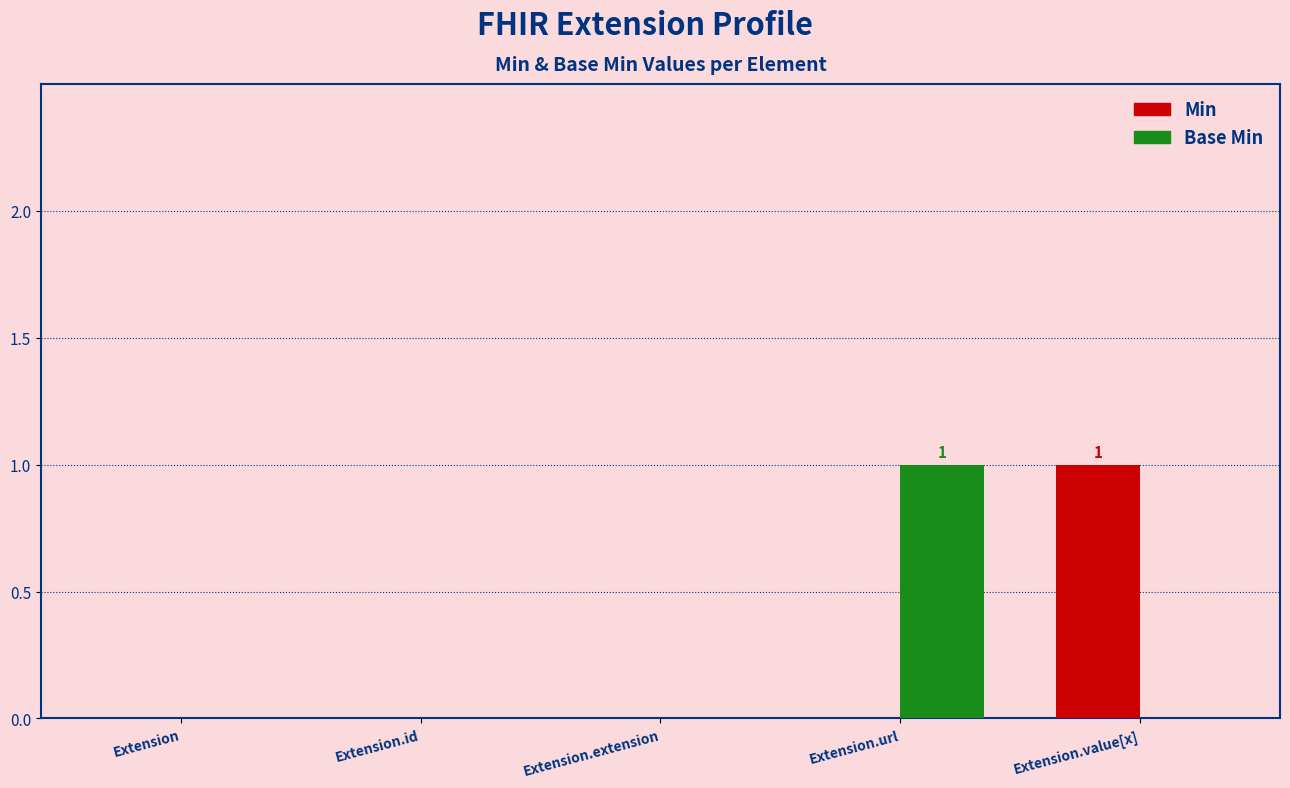

Between Extension.id and Extension.url, which series saw the biggest shift?

Base Min